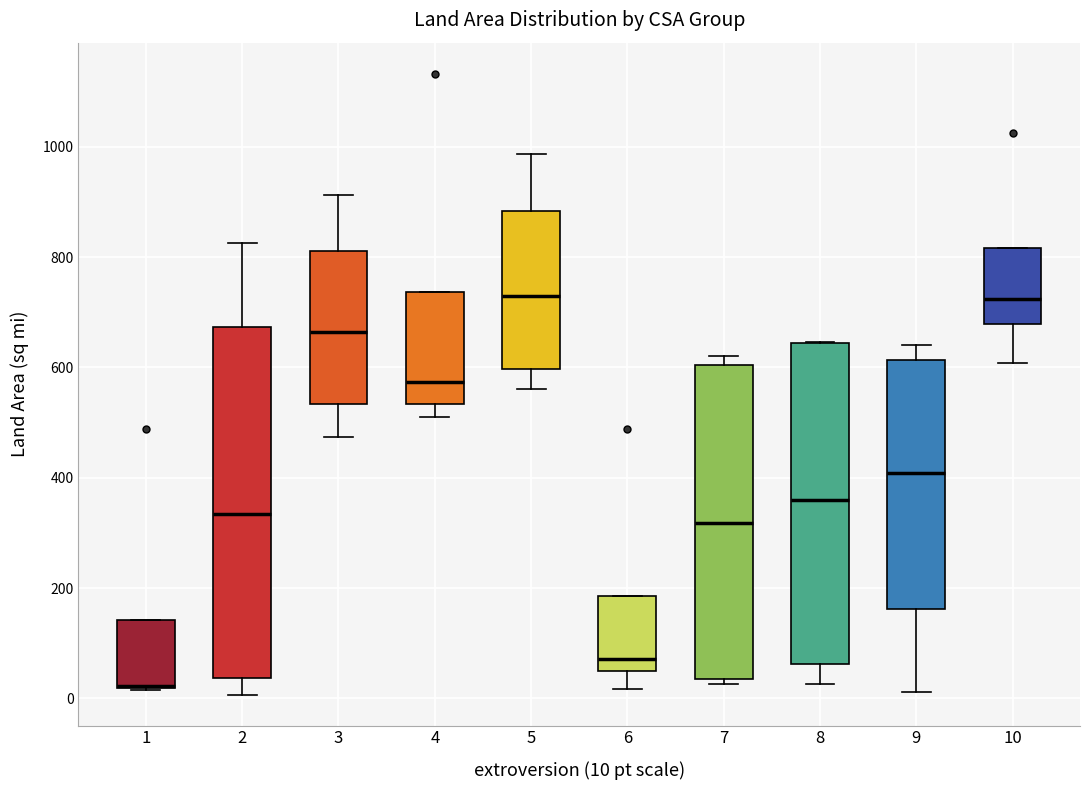

Reading left to right, transcribe this box plot: for each box, give where its median line is, the range the box spans, and where its two whiskers end, as read against the y-axis. The values are not printed on the chart, so give them approximately, as read against the axis.

1: median 20 (drawn on the box's lower edge), box 20 to 140, whiskers 20 to 140
2: median 340, box 40 to 680, whiskers 0 to 820
3: median 660, box 540 to 820, whiskers 480 to 920
4: median 580, box 540 to 740, whiskers 520 to 740
5: median 720, box 600 to 880, whiskers 560 to 980
6: median 80, box 40 to 180, whiskers 20 to 180
7: median 320, box 40 to 600, whiskers 20 to 620
8: median 360, box 60 to 640, whiskers 20 to 640
9: median 400, box 160 to 620, whiskers 20 to 640
10: median 720, box 680 to 820, whiskers 600 to 820